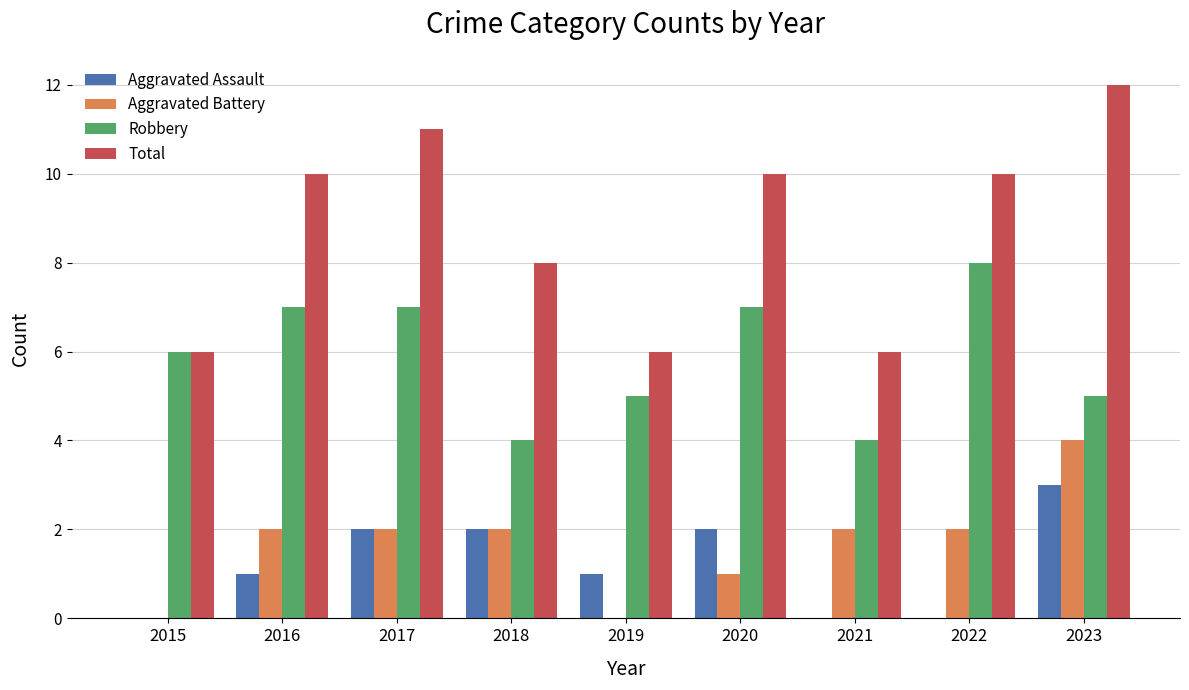

What is the approximate value of Robbery at 2016?

7